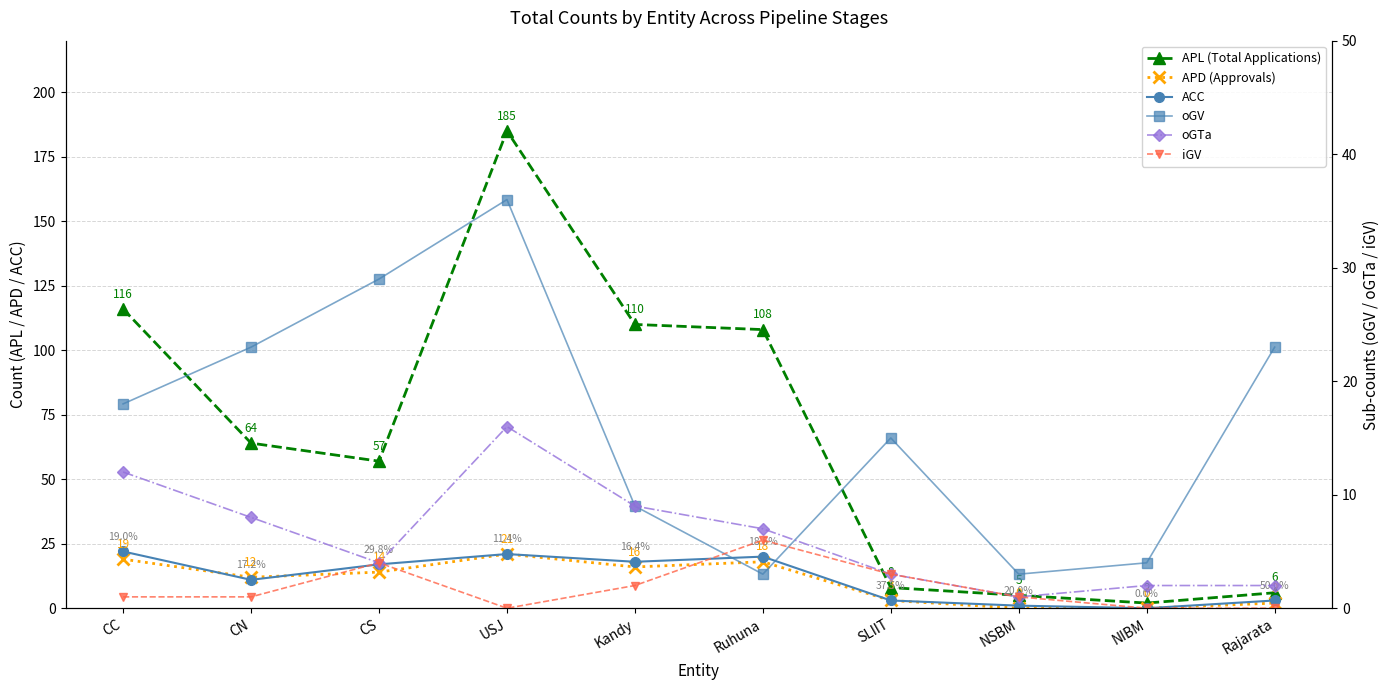

What are all the series names shown in the legend?

APL (Total Applications), APD (Approvals), ACC, oGV, oGTa, iGV